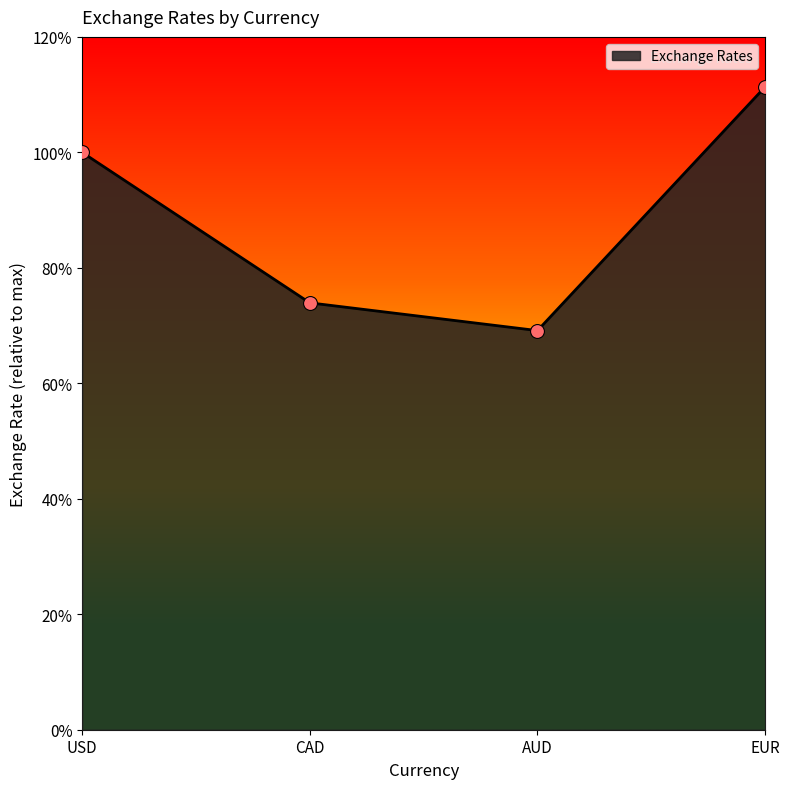

Which has a higher value, CAD or USD?

USD